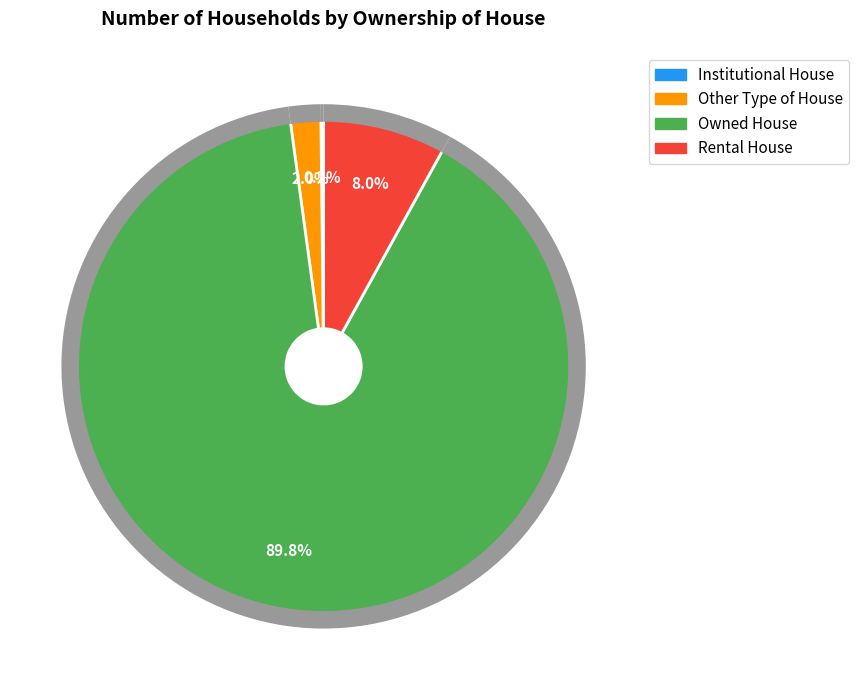

Is there a majority slice in this chart?

Yes